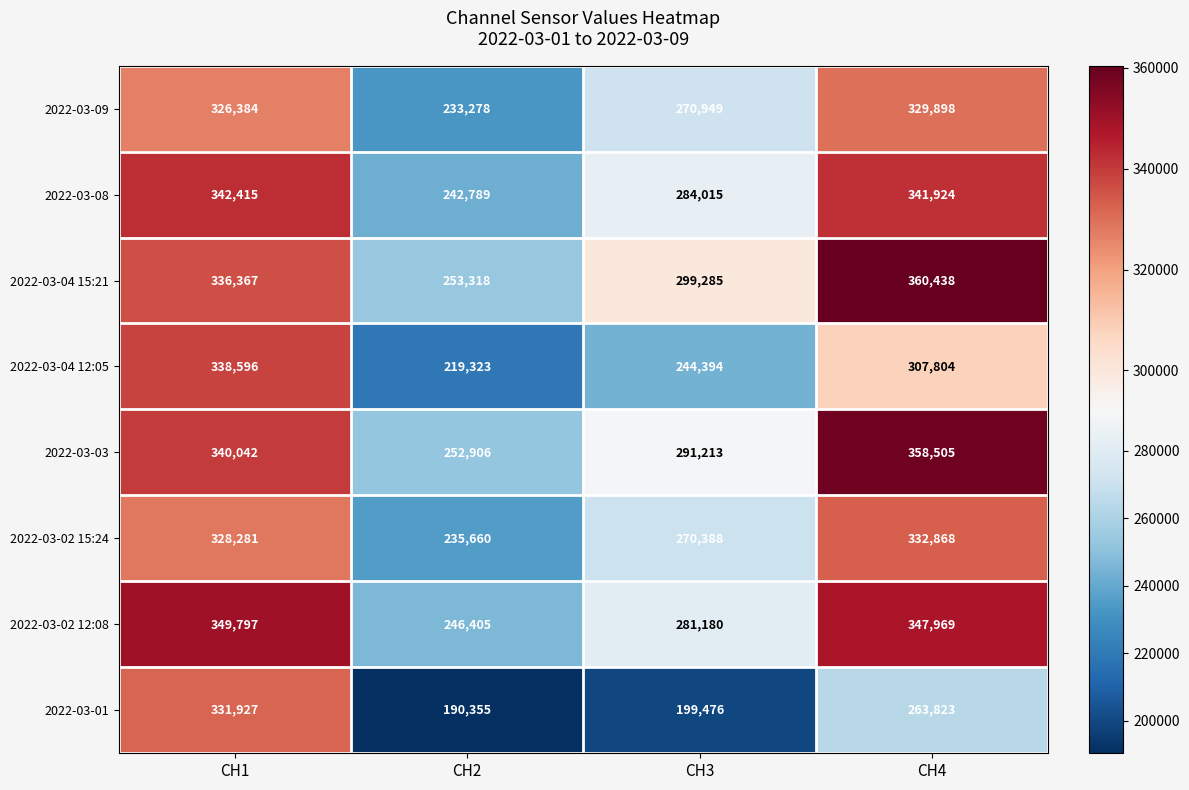

Read the 2022-03-02 12:08 value at CH1, to the nearest 50.

349800